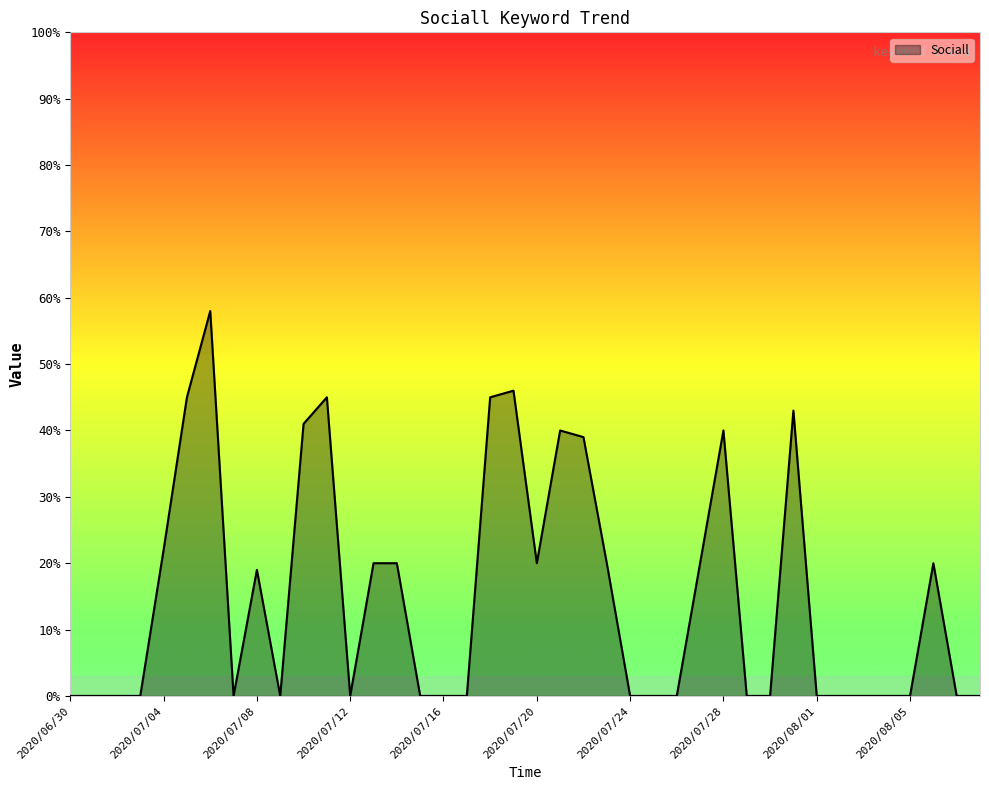

What is the greatest value displayed?

58